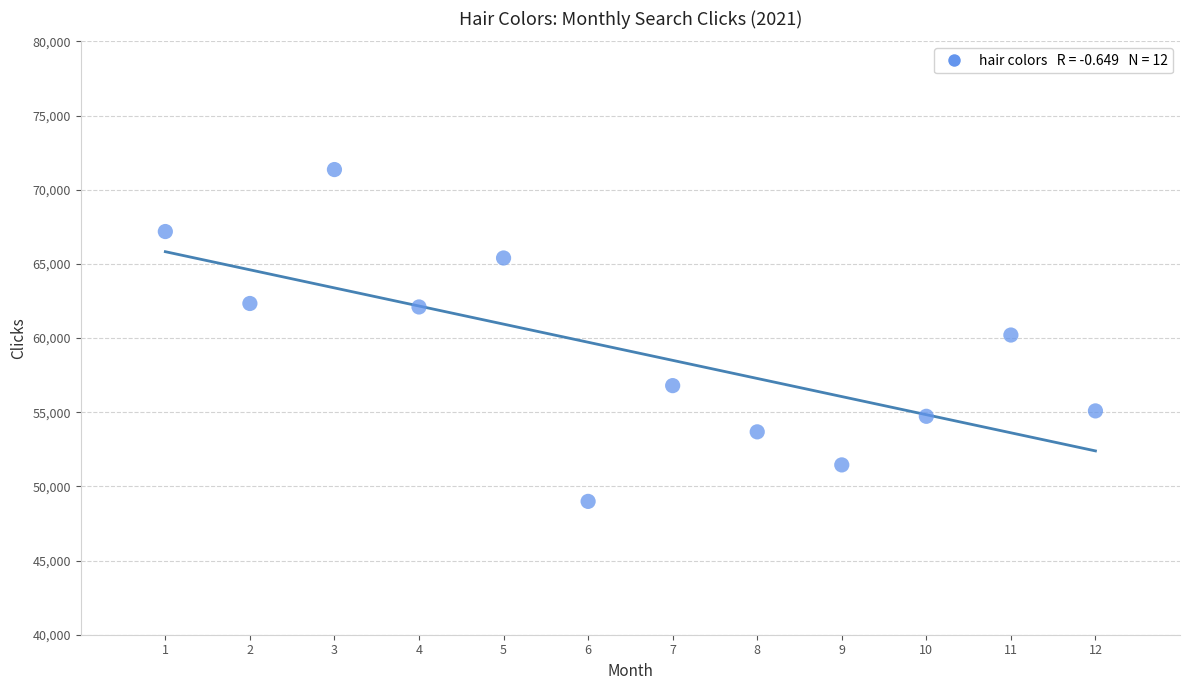

What is the range of X values (max minus min)?

11